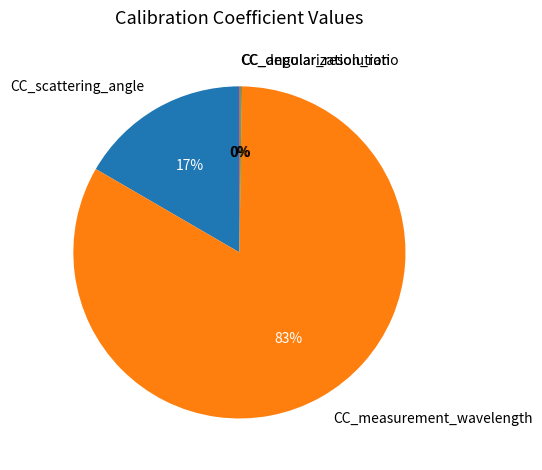

The CC_scattering_angle slice represents 17% of the pie. True or false?

True